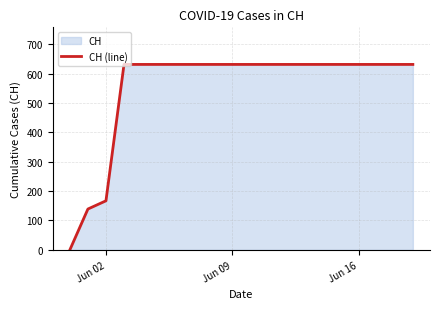

What is the difference between the maximum and minimum values?

631